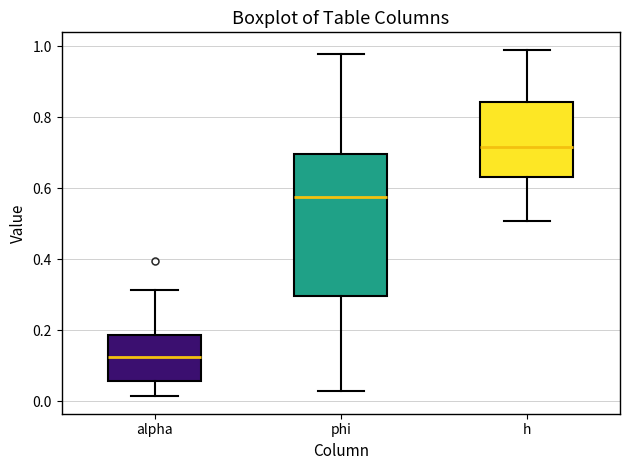

Reading left to right, transcribe this box plot: for each box, give where its median line is, the range the box spans, and where its two whiskers end, as read against the y-axis. The values are not printed on the chart, so give them approximately, as read against the axis.

alpha: median 0.12, box 0.06 to 0.18, whiskers 0.02 to 0.32
phi: median 0.58, box 0.30 to 0.70, whiskers 0.02 to 0.98
h: median 0.72, box 0.64 to 0.84, whiskers 0.50 to 1.00